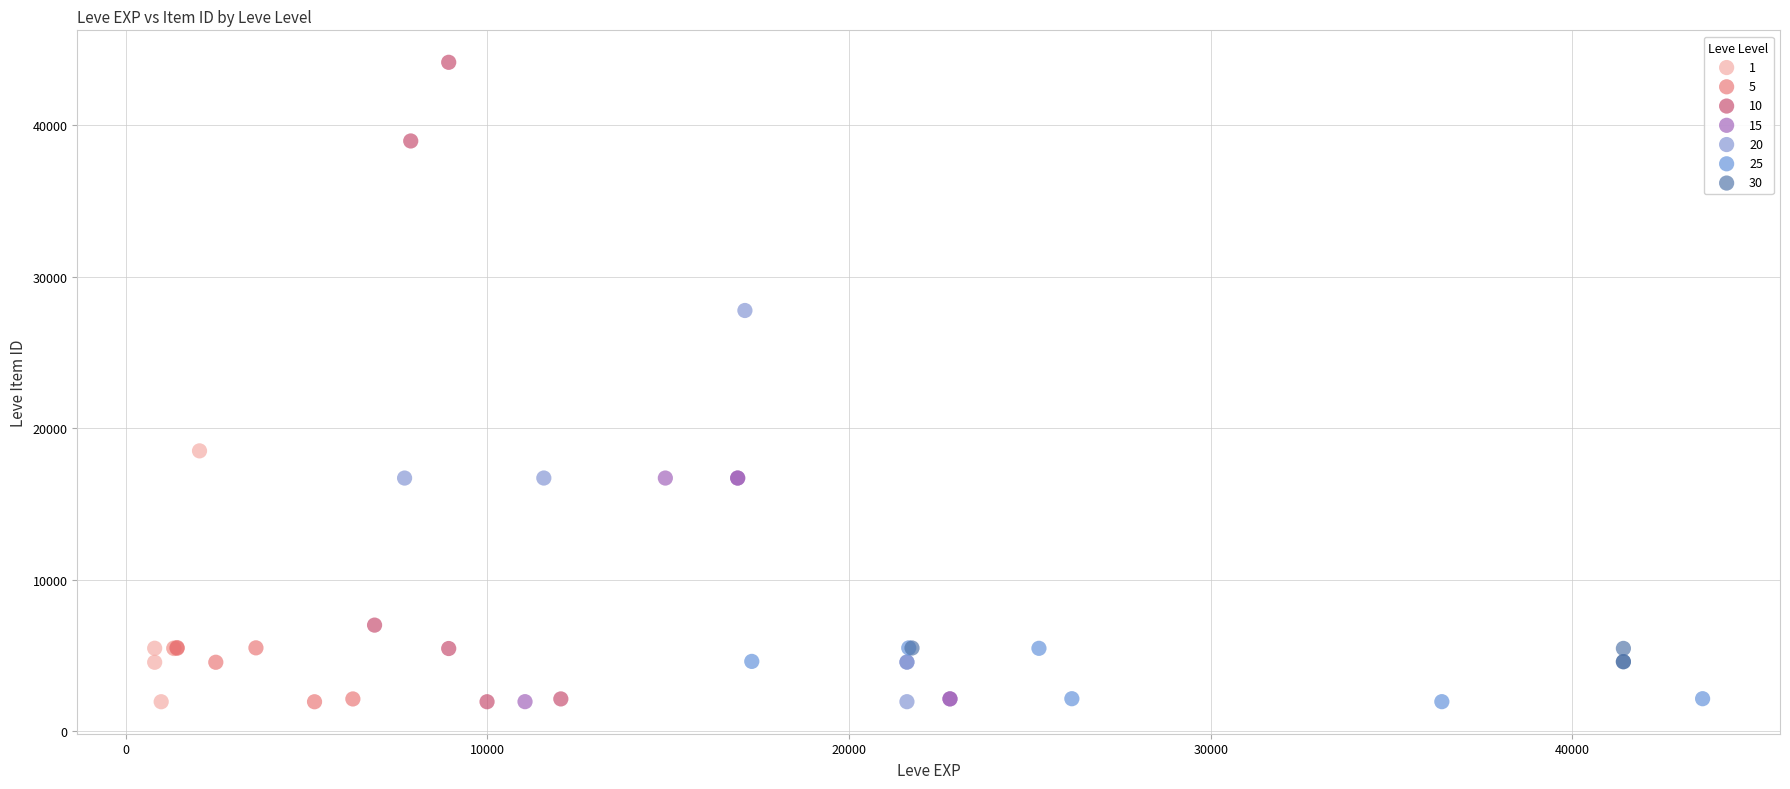

Which series has the largest Y range (max minus min)?

10